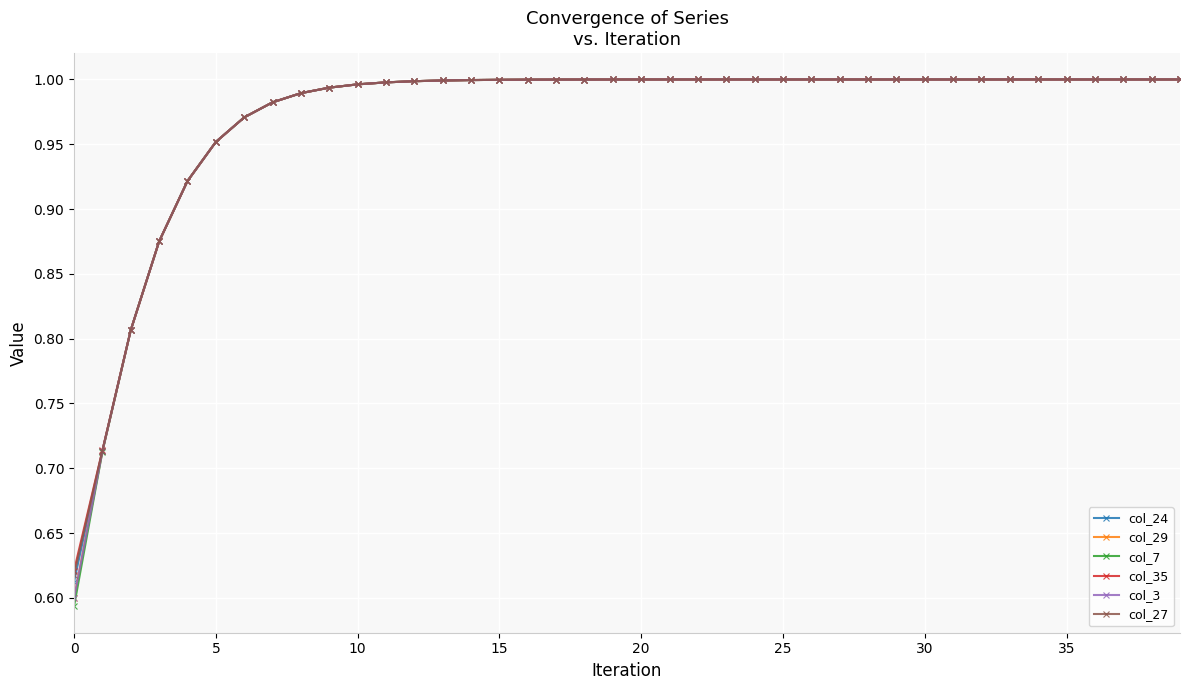

At how many categories does at least one series exceed 0?

40